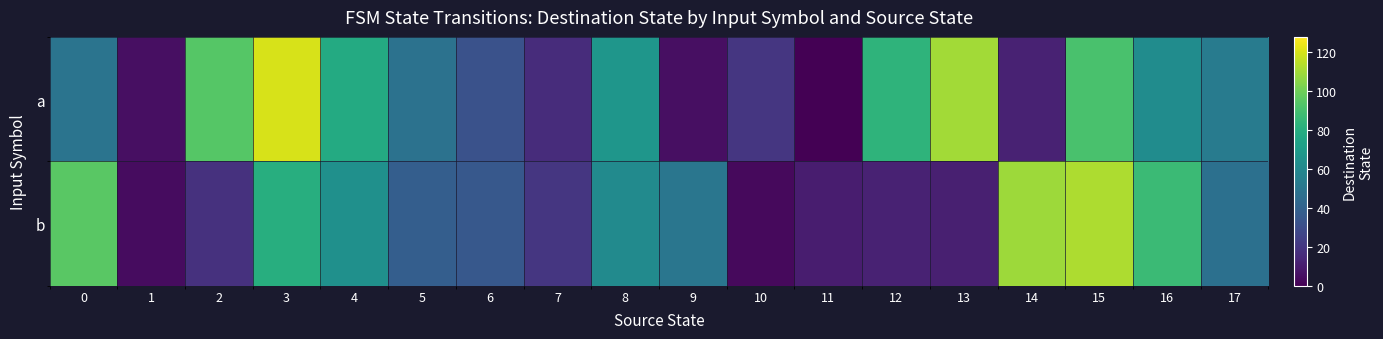

At which category is the sum across all series the highest?

15